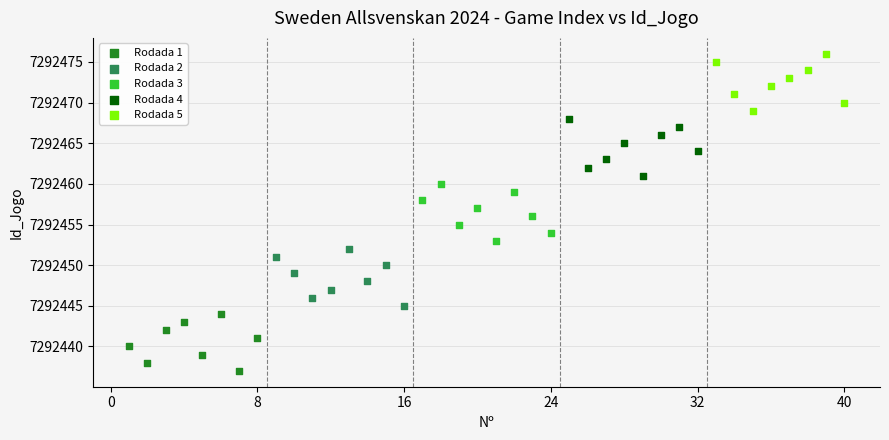

Which series reaches the minimum Y coordinate?

Rodada 1